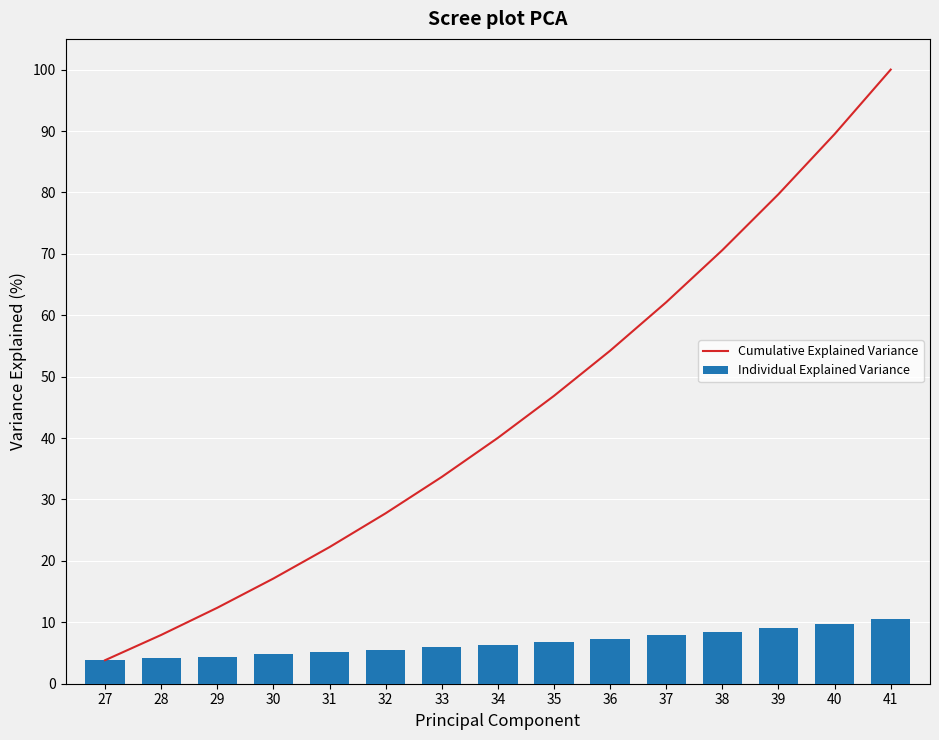

The Cumulative Explained Variance series shows 14.8 at 31. True or false?

False